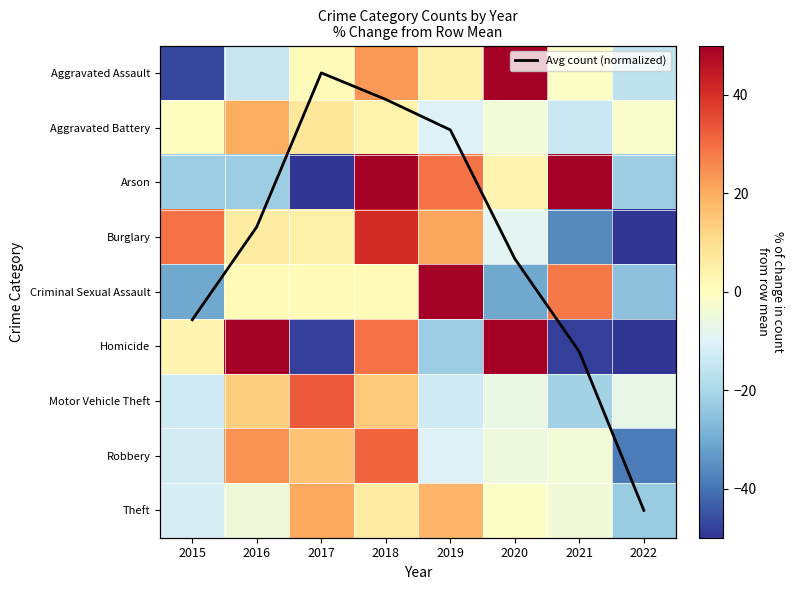

What is the lowest value of the Aggravated Battery series?

-14.2